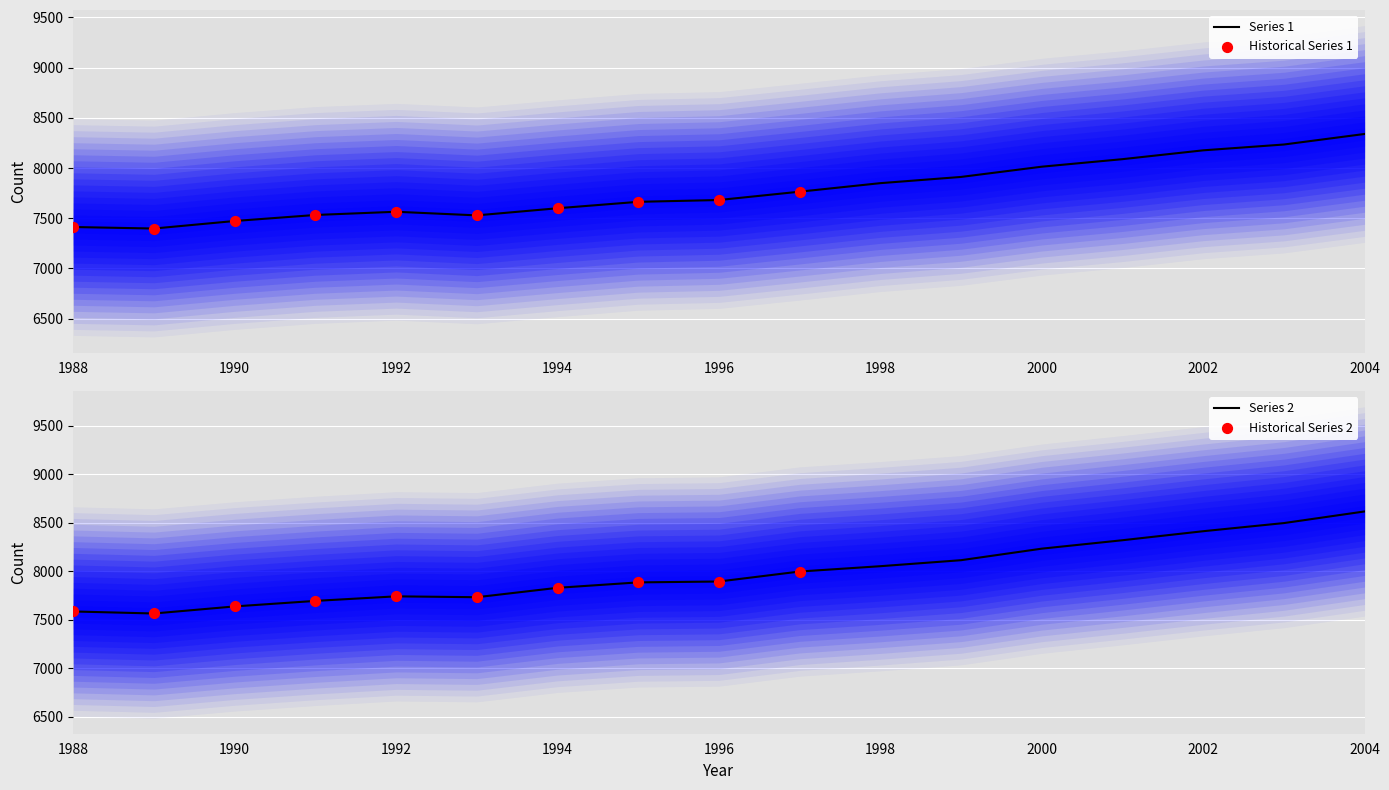

At which category is the sum across all series the highest?

2004